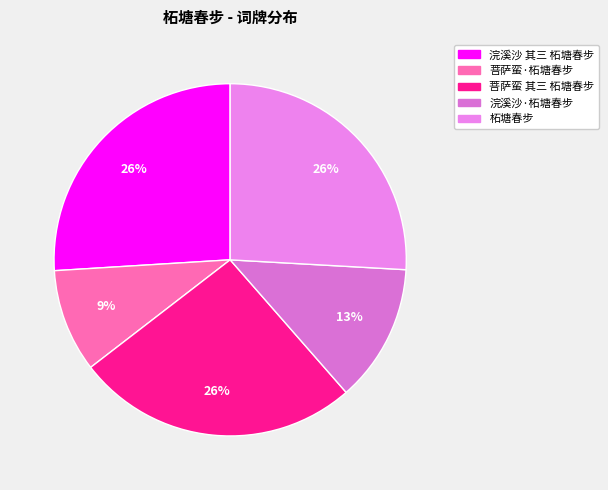

True or false: 柘塘春步 accounts for 26% of the total.

True